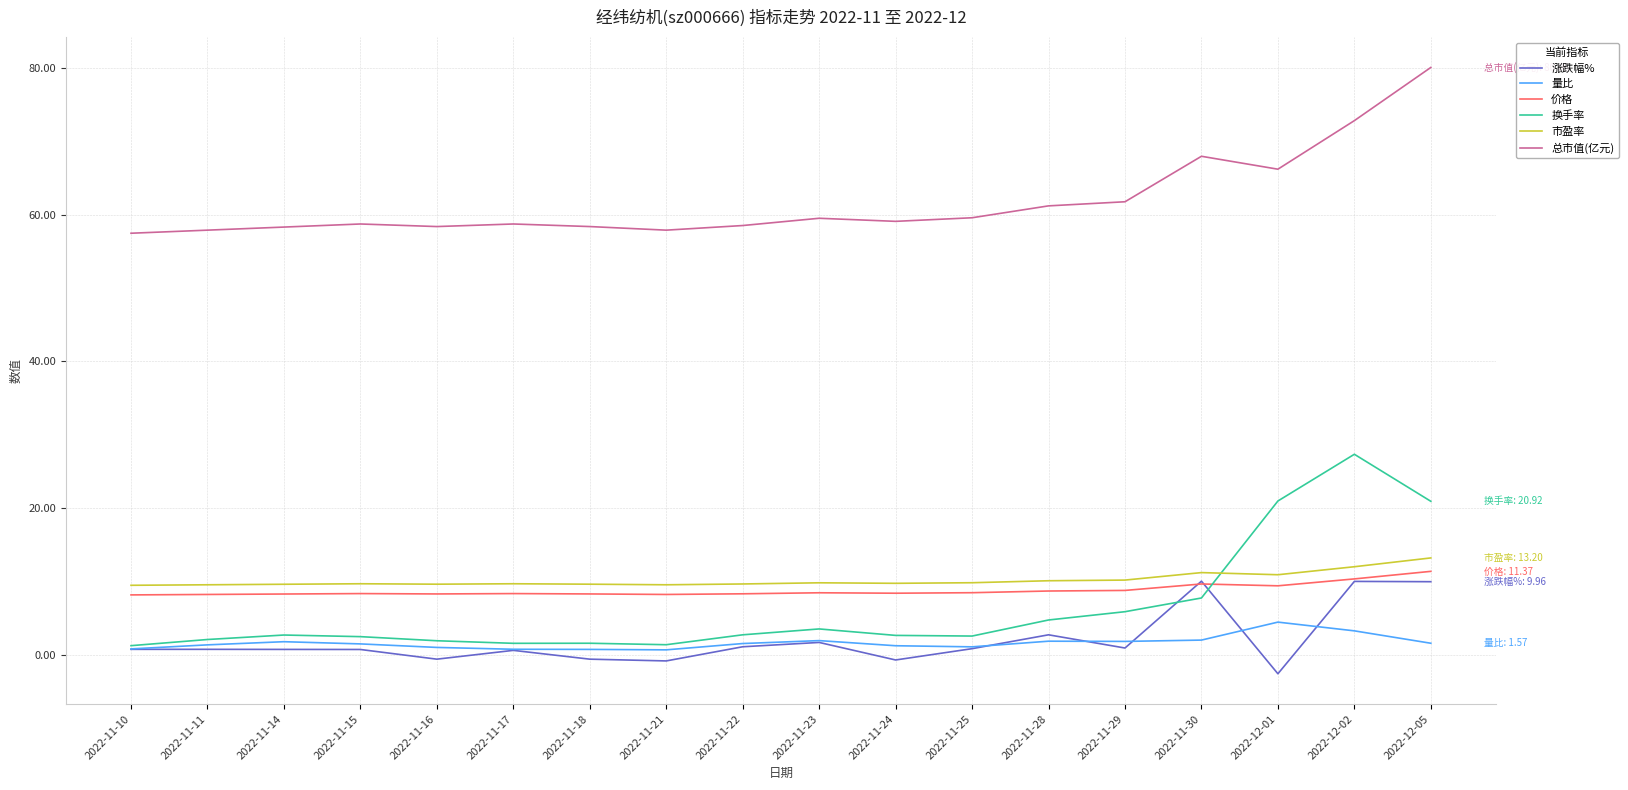

What is the maximum value shown in the chart?

80.1